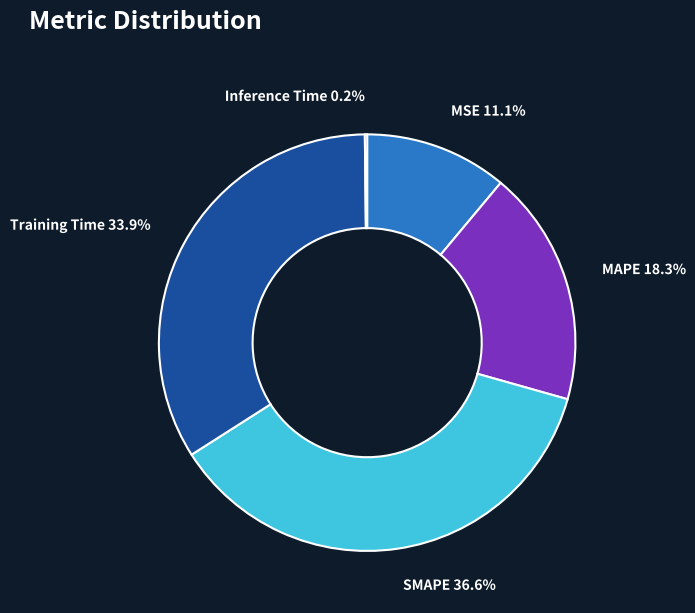

Which slice is the largest?

SMAPE